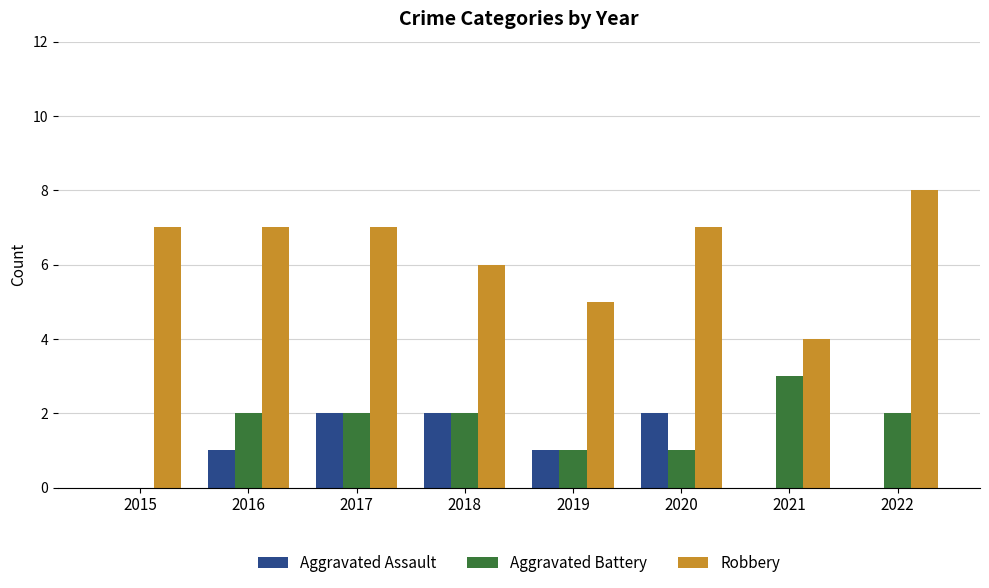

What are all the series names shown in the legend?

Aggravated Assault, Aggravated Battery, Robbery